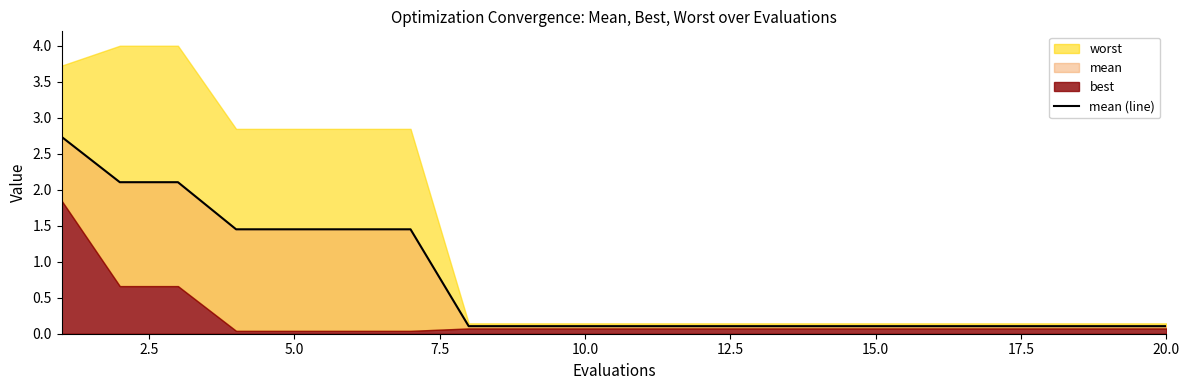

Reading left to right, transcribe all the data shown in this chart.

2.7	2.1	2.1	1.5	1.5	1.5	1.5	0.1	0.1	0.1	0.1	0.1	0.1	0.1	0.1	0.1	0.1	0.1	0.1	0.1